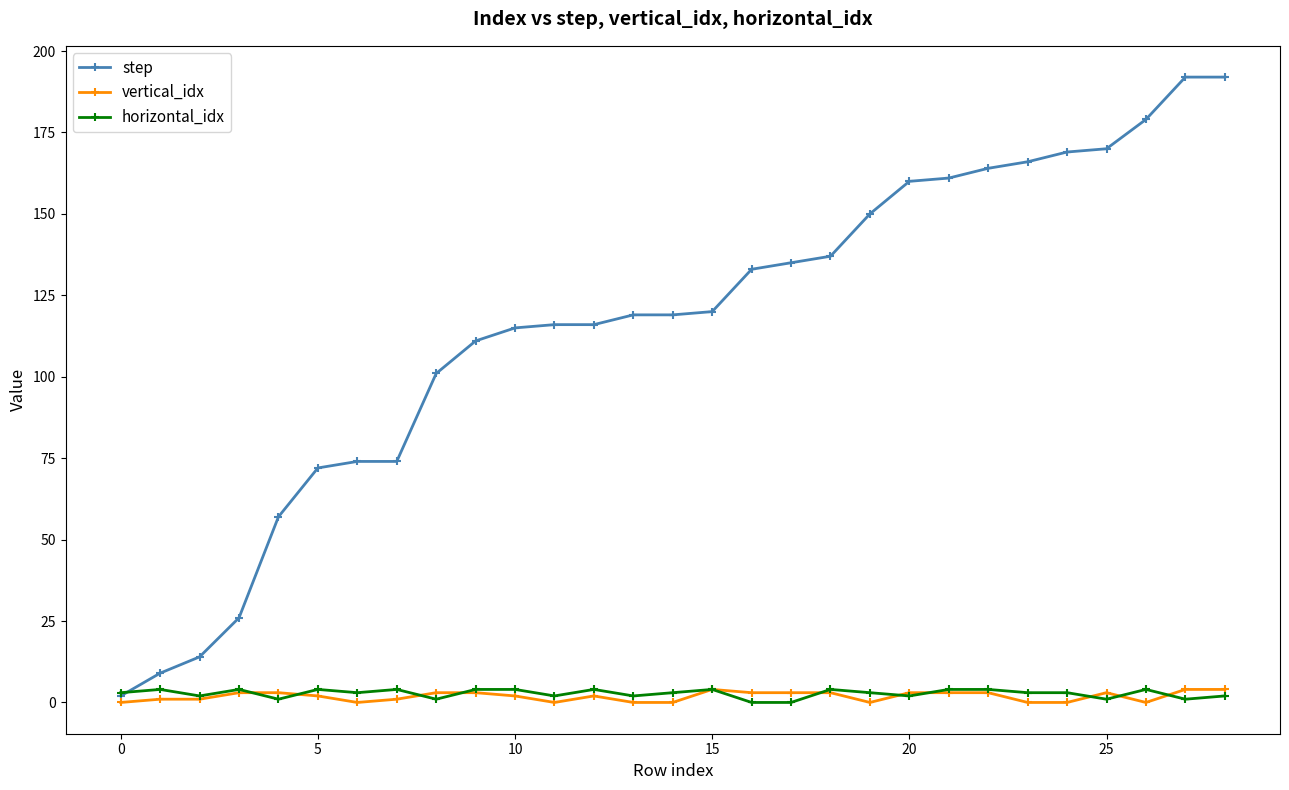

Which series has the largest total across all categories?

step